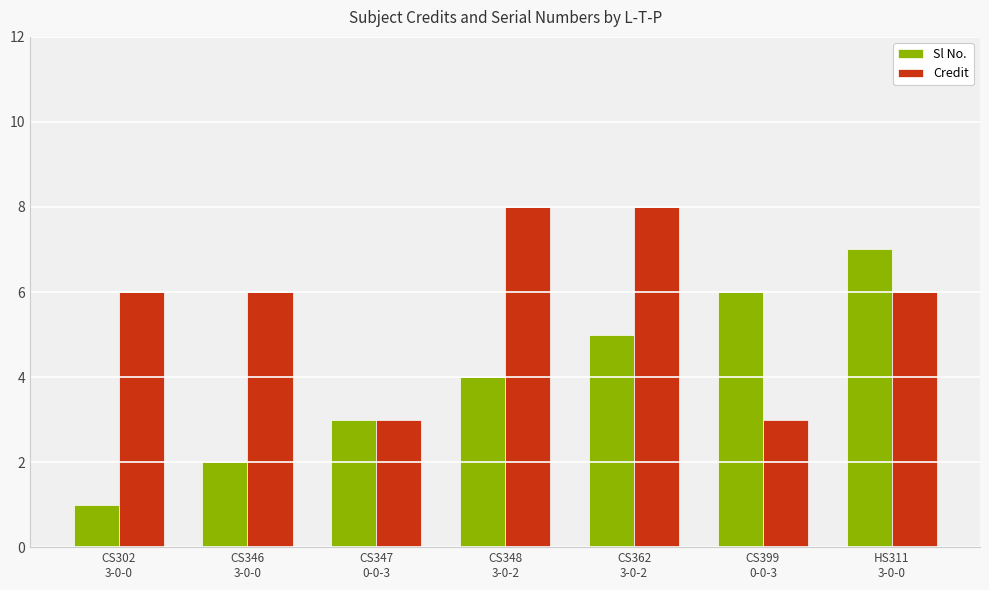

Reading left to right, what are all the values shown in this chart?

Sl No.: 1	2	3	4	5	6	7
Credit: 6	6	3	8	8	3	6